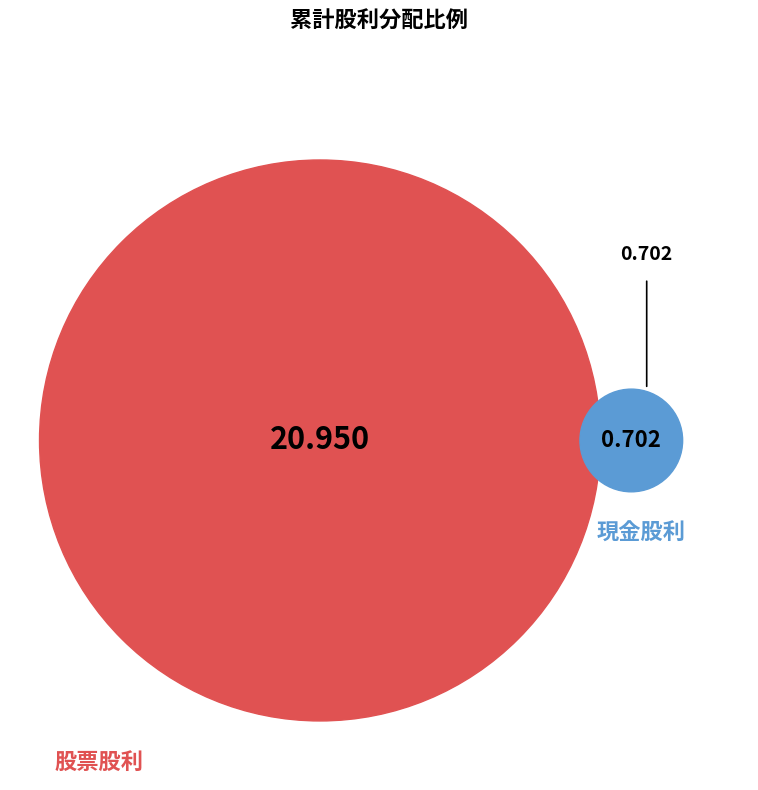

Which slice is the largest?

股票股利